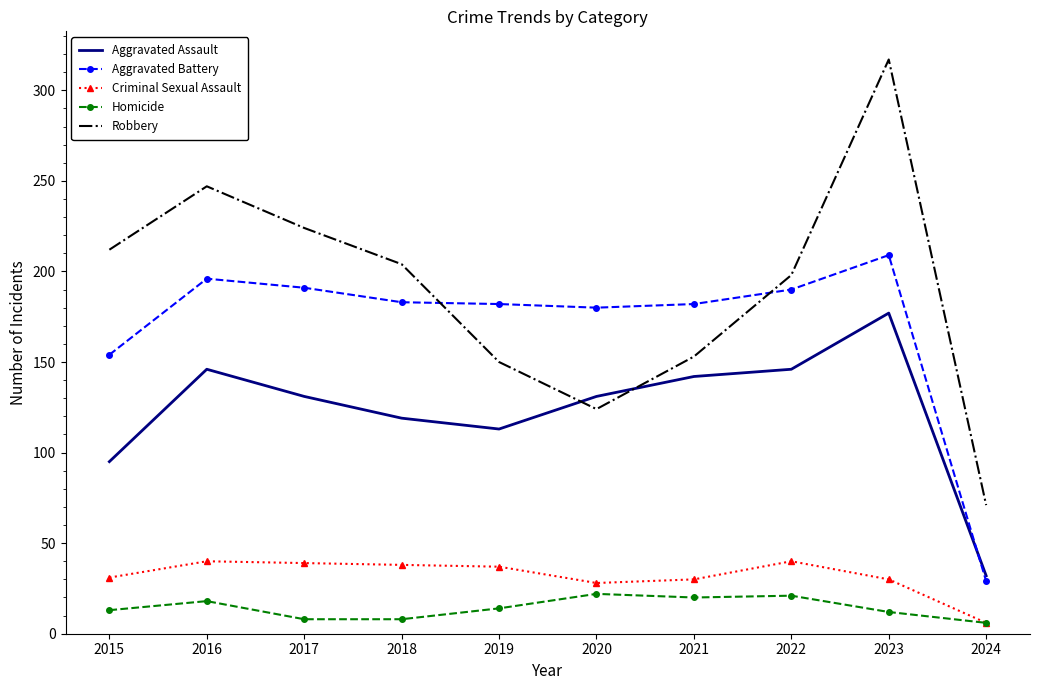

Which series changed the most between 2015 and 2022?

Aggravated Assault